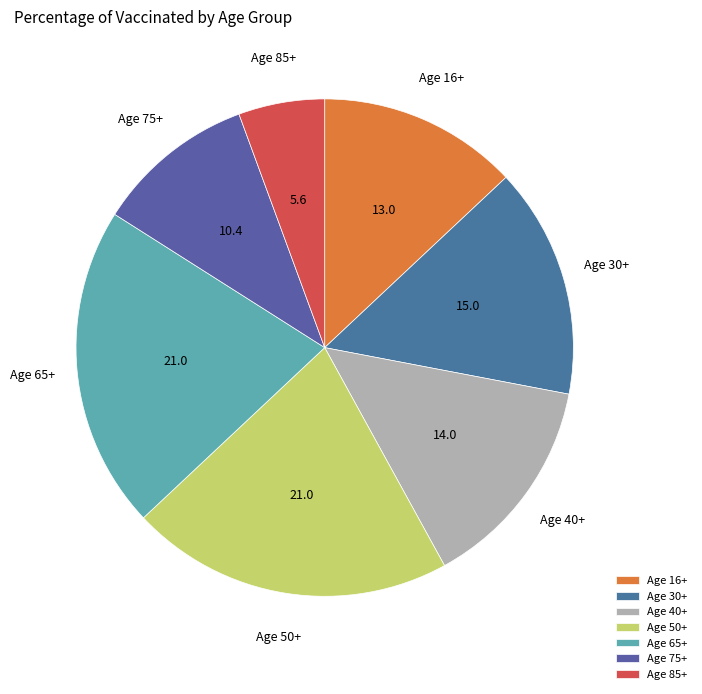

The Age 85+ slice represents 1% of the pie. True or false?

False